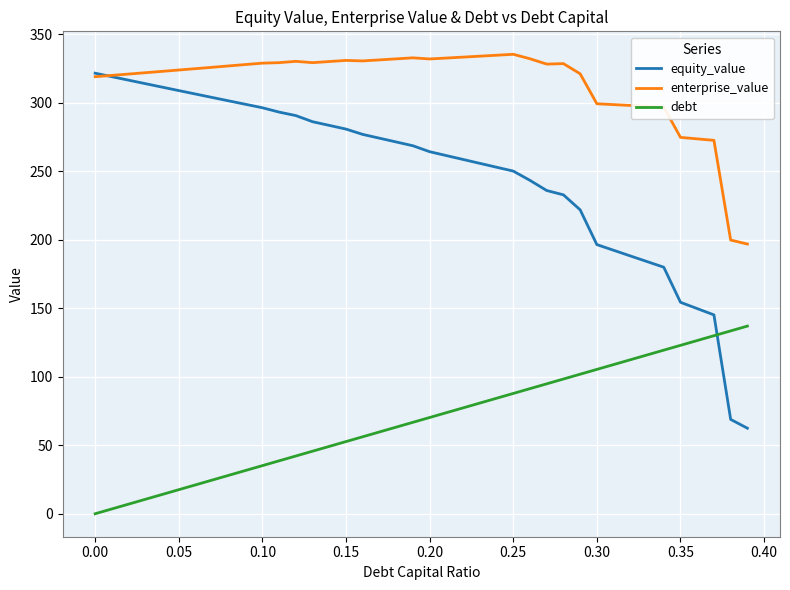

Rank the series by their average value, from highest to lowest.

enterprise_value, equity_value, debt